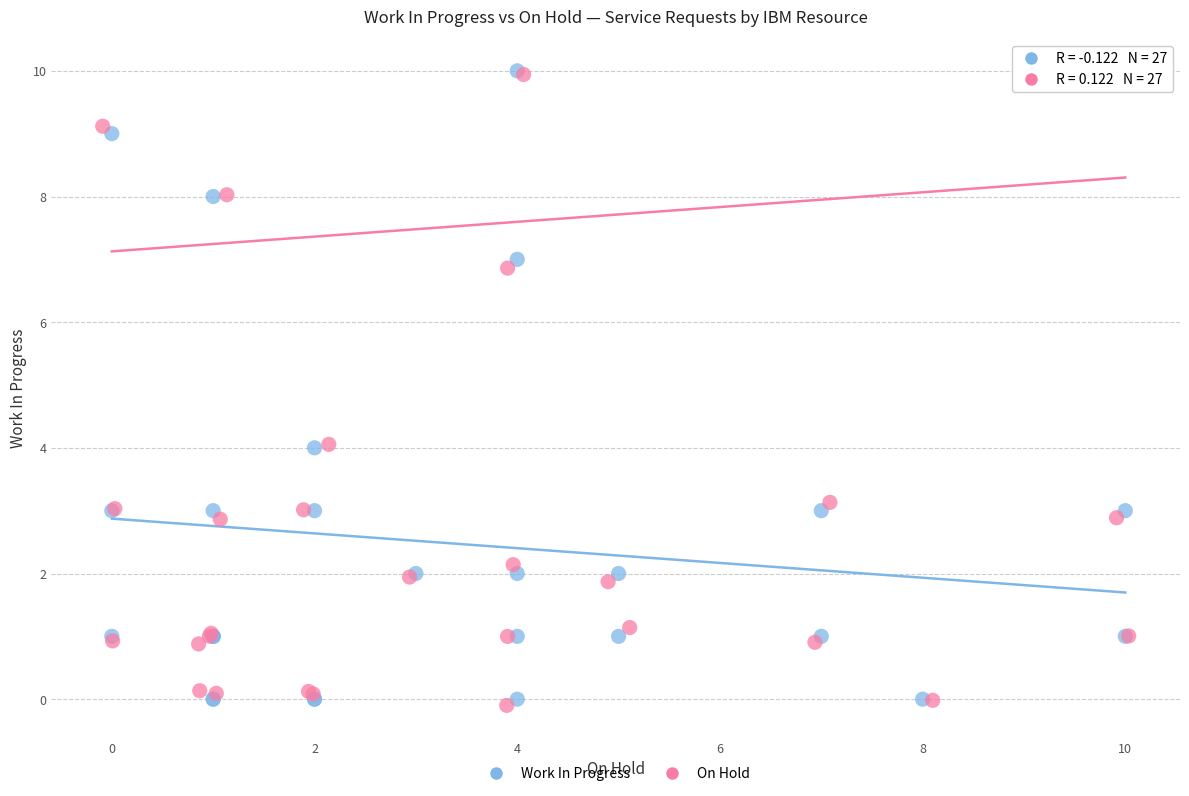

What are all the series names shown in the legend?

Work In Progress, On Hold